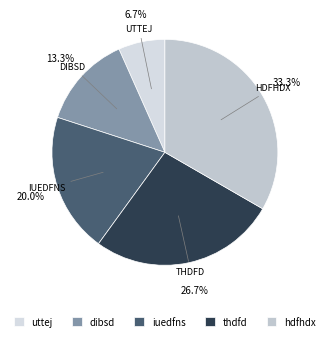

To the nearest percent, what portion does dibsd represent?

13%